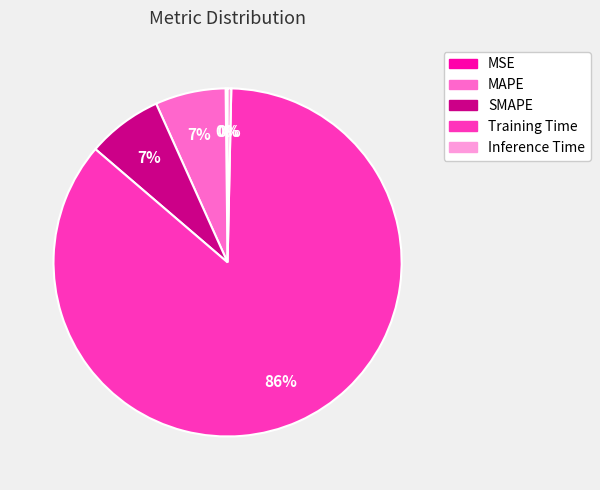

To the nearest percent, what is the average slice percentage?

20%